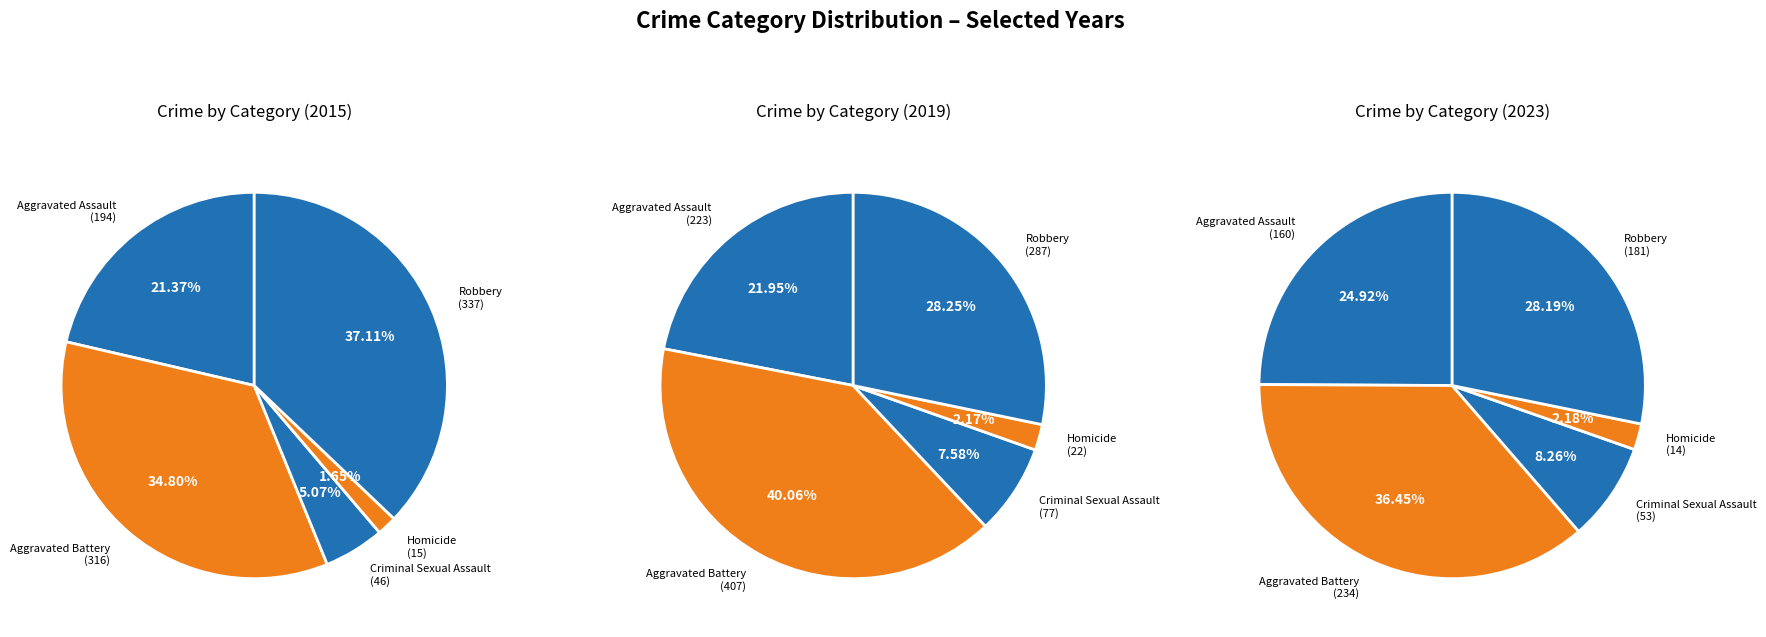

How many slices are in this pie chart?

5